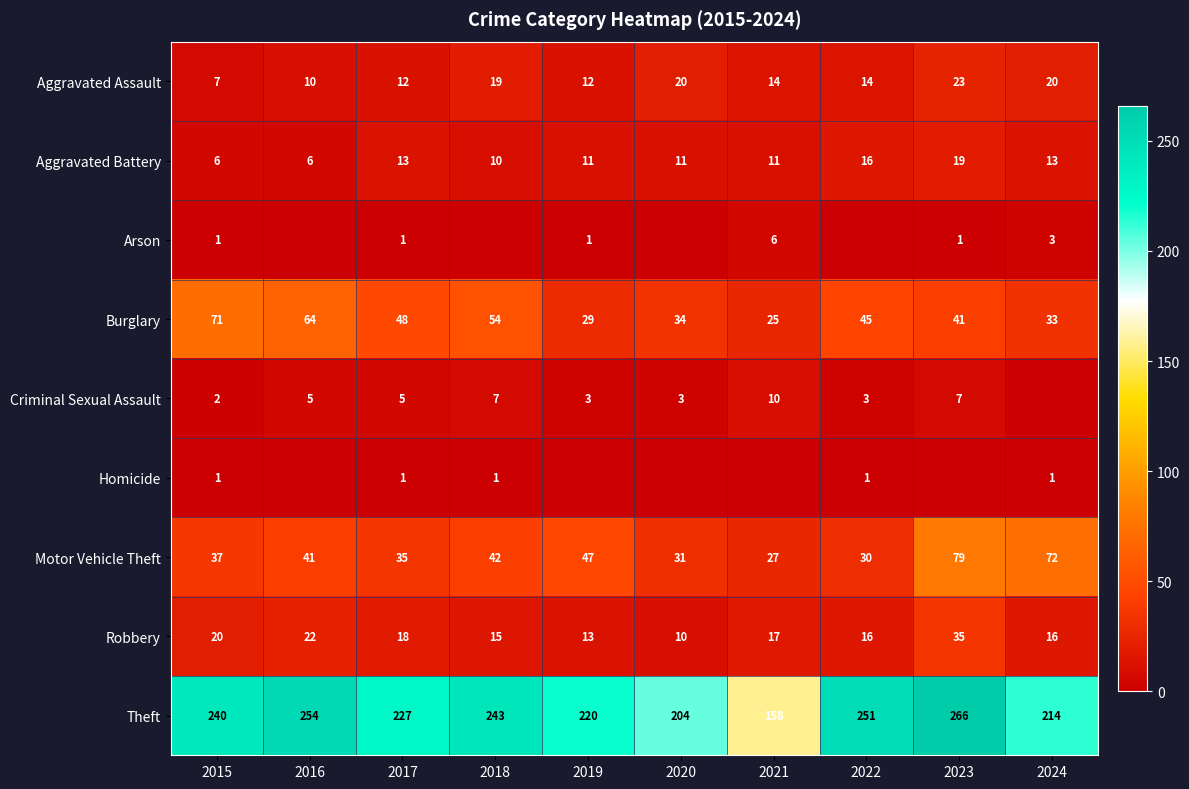

True or false: Burglary has a value of 45 at 2022.

True